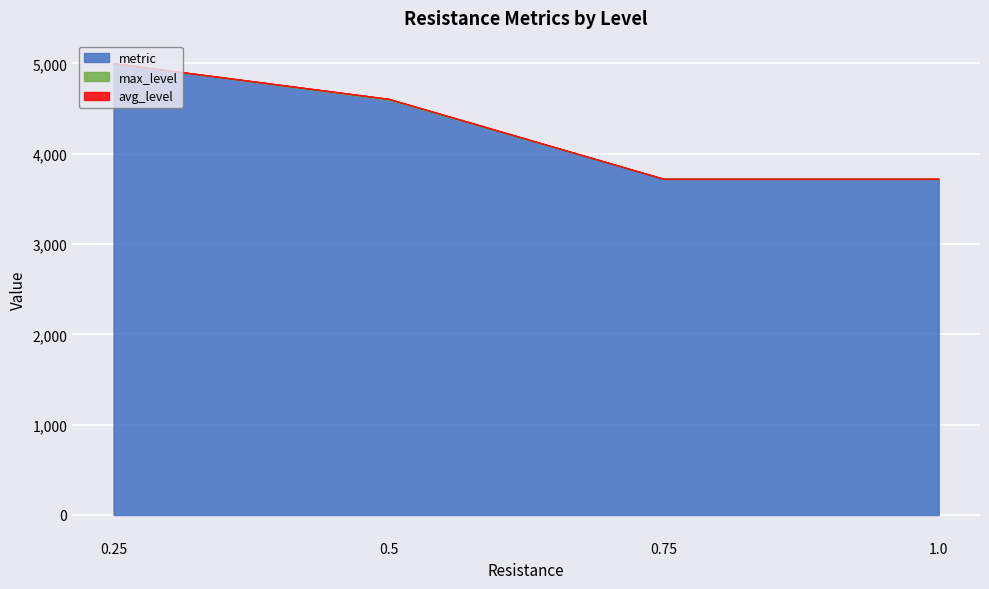

At which category is the sum across all series the highest?

0.25